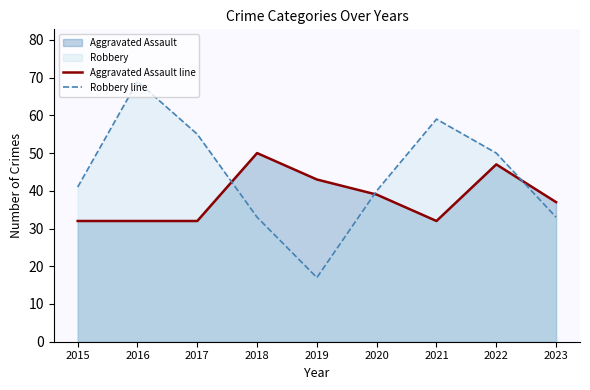

The Robbery line series shows 94 at 2021. True or false?

False